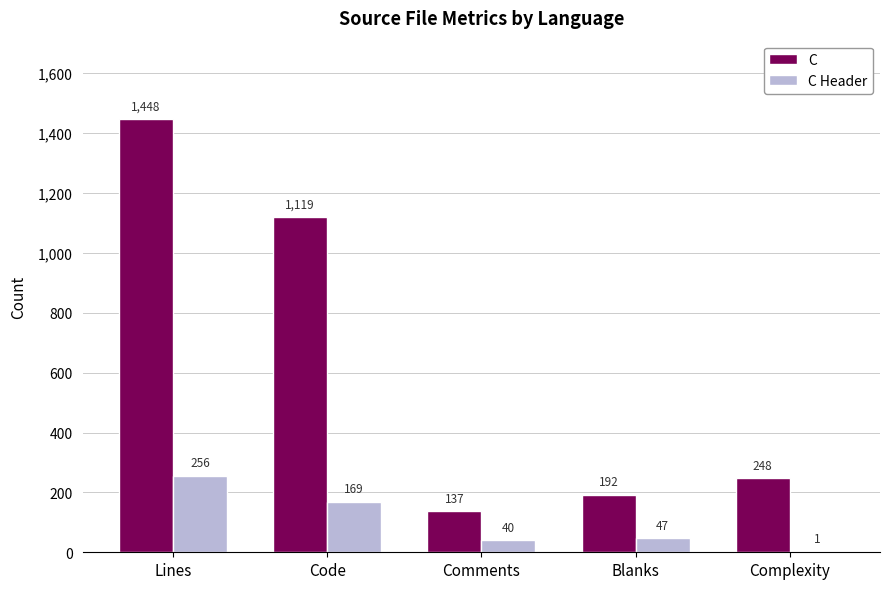

What is the greatest value displayed?

1448